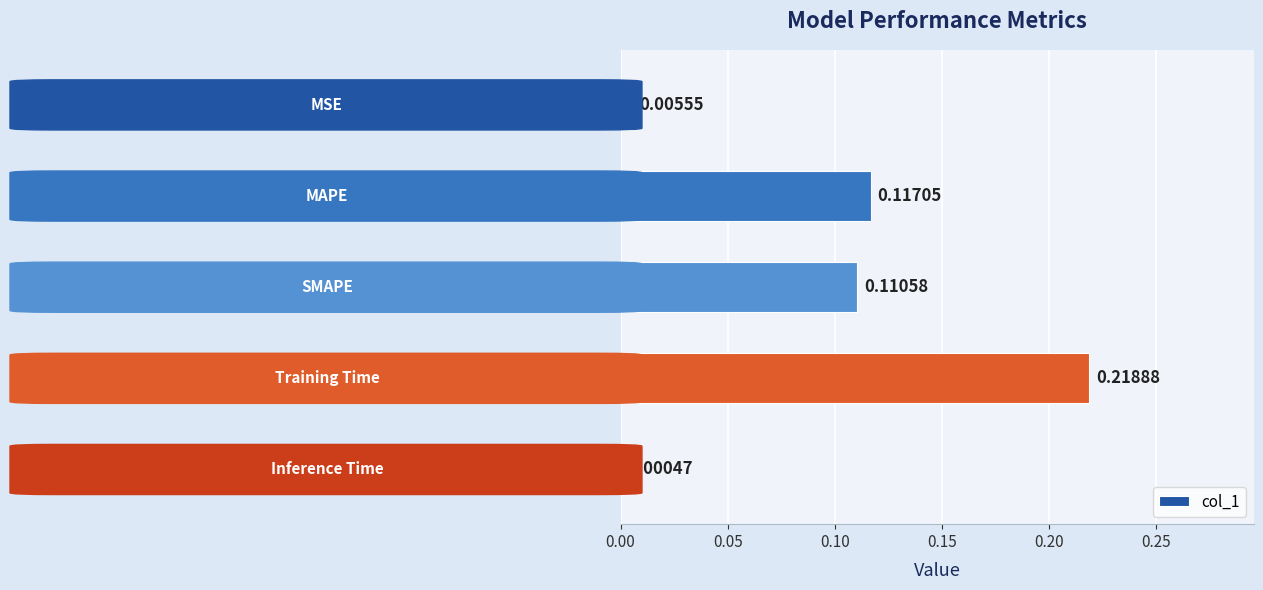

What is the sum of all values?

0.5